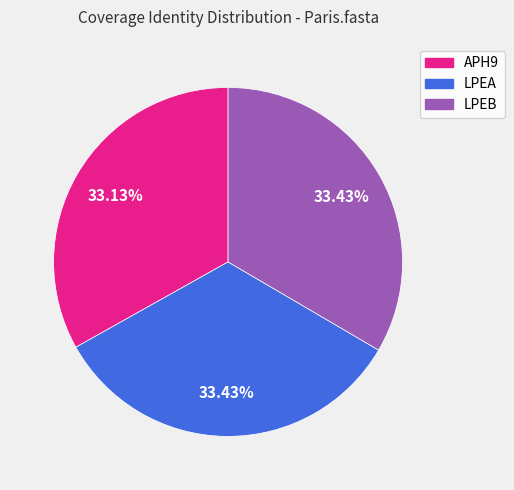

How many slices are in this pie chart?

3